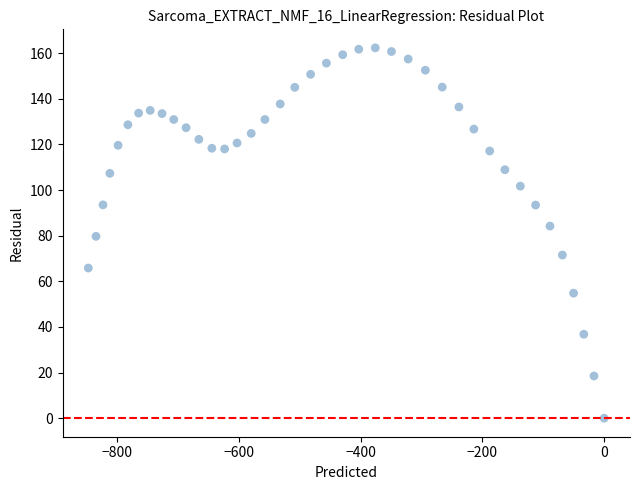

What is the range of X values (max minus min)?

847.5